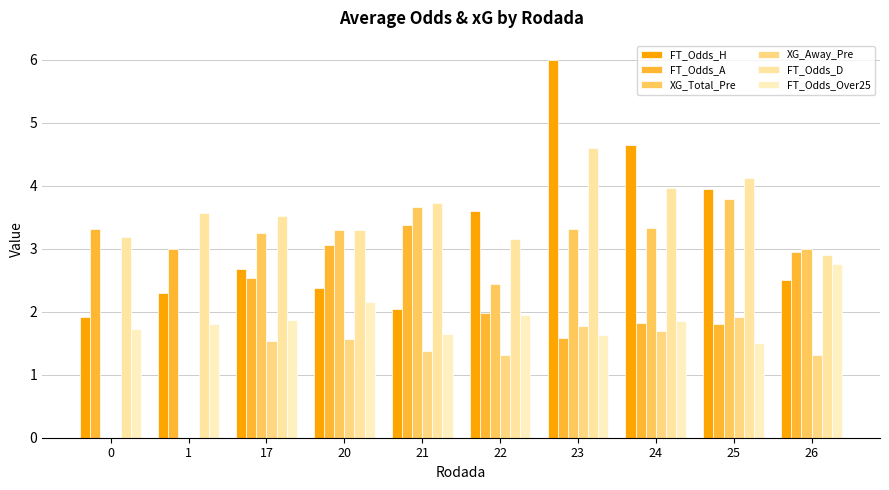

Which series has the largest total across all categories?

FT_Odds_D